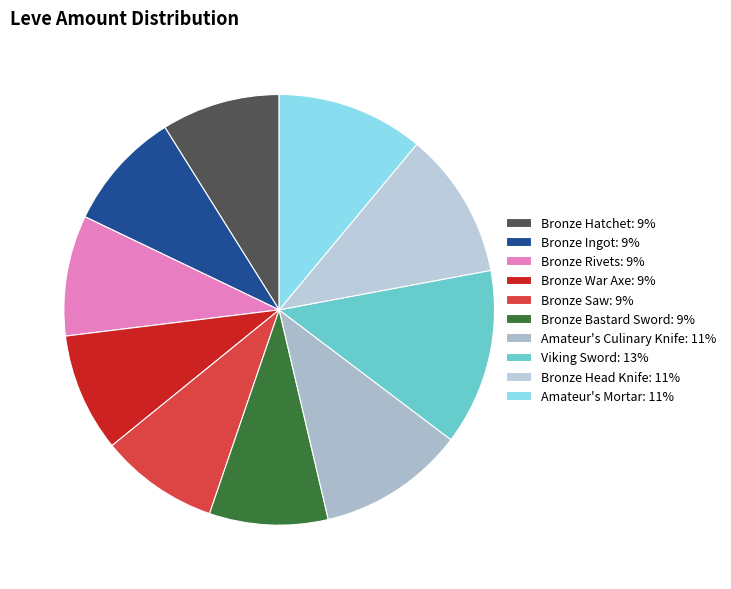

What is the total percentage of Bronze Bastard Sword and Amateur's Mortar?

19.9%